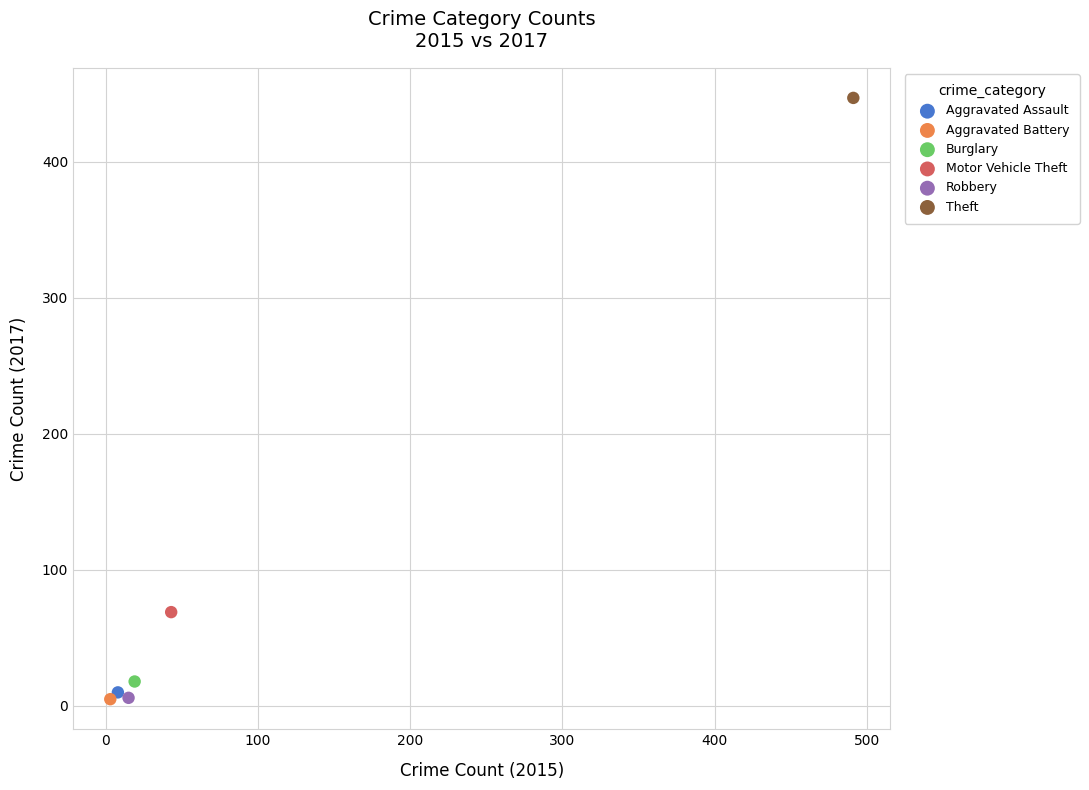

What are all the series names shown in the legend?

Aggravated Assault, Aggravated Battery, Burglary, Motor Vehicle Theft, Robbery, Theft